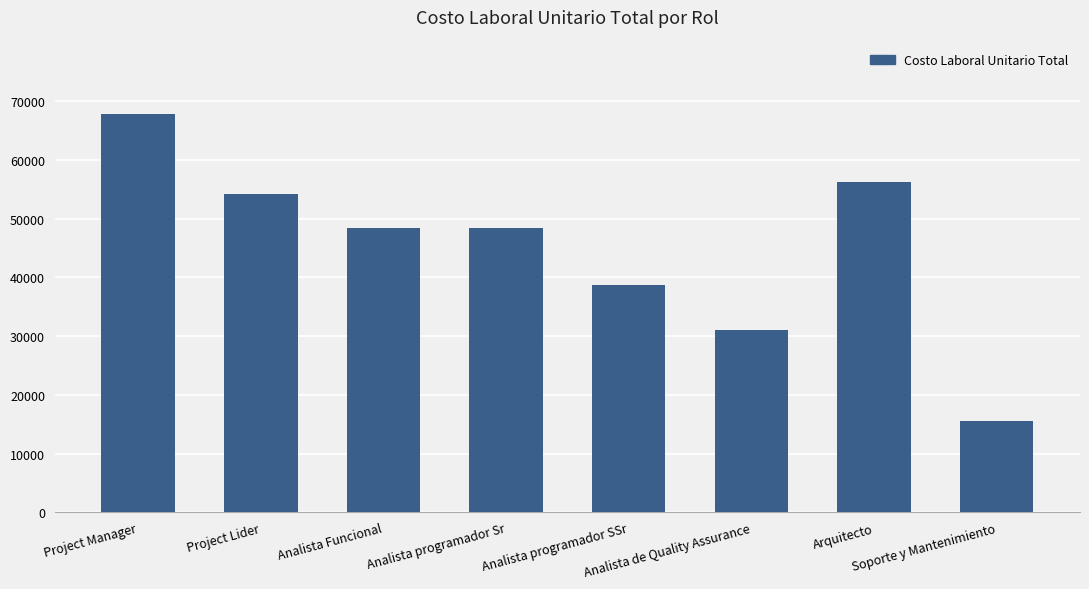

What is the difference between the values at Analista programador Sr and Analista de Quality Assurance?

17426.6